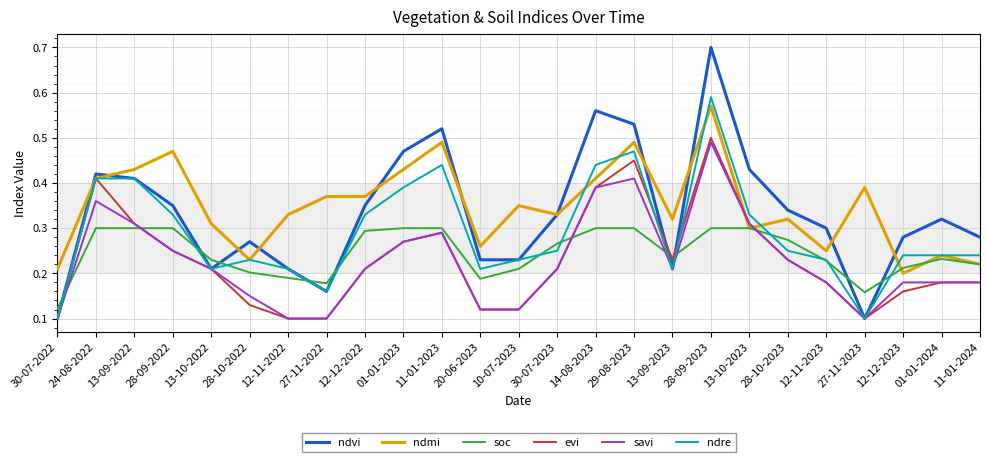

Between which two adjacent categories do savi and ndmi first intersect?

28-09-2023 and 13-10-2023